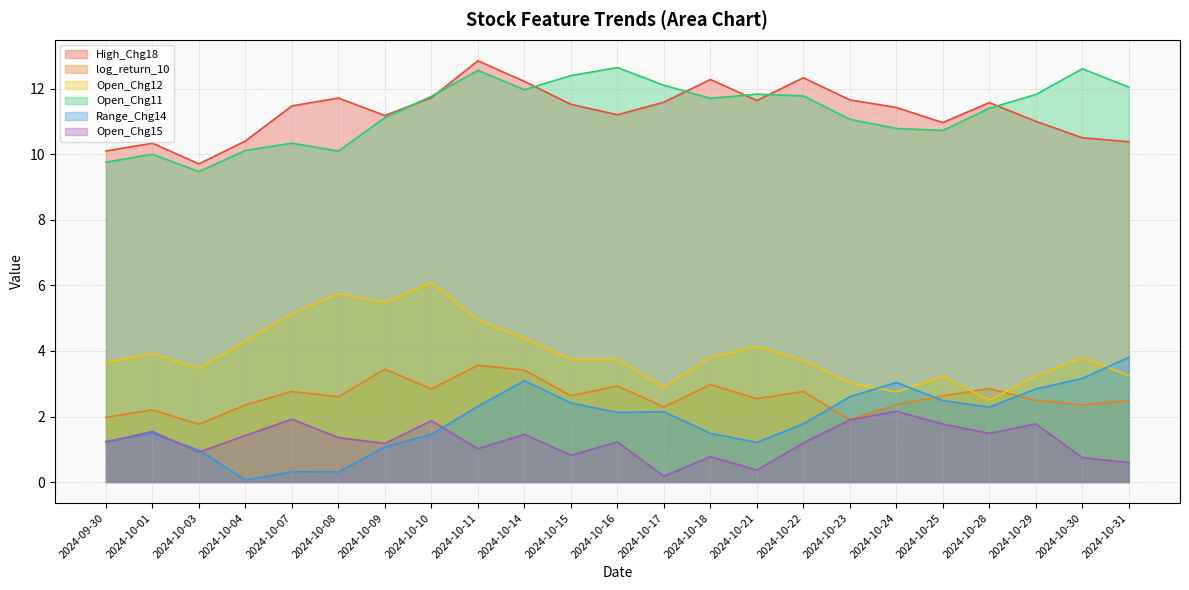

At how many categories does at least one series exceed 4?

23